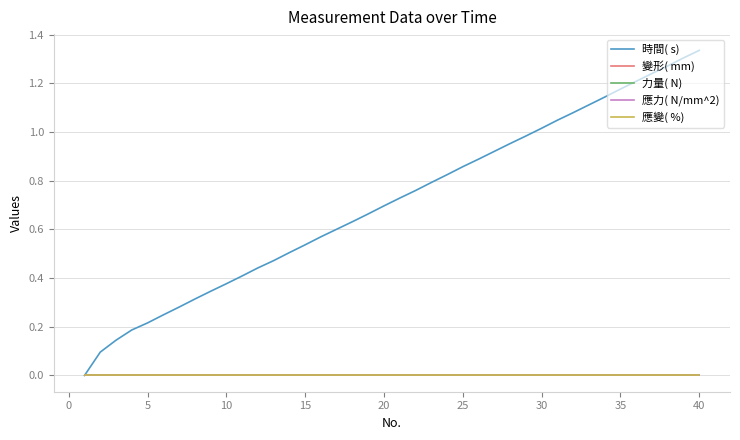

Does the chart display data point markers on the line(s)?

No